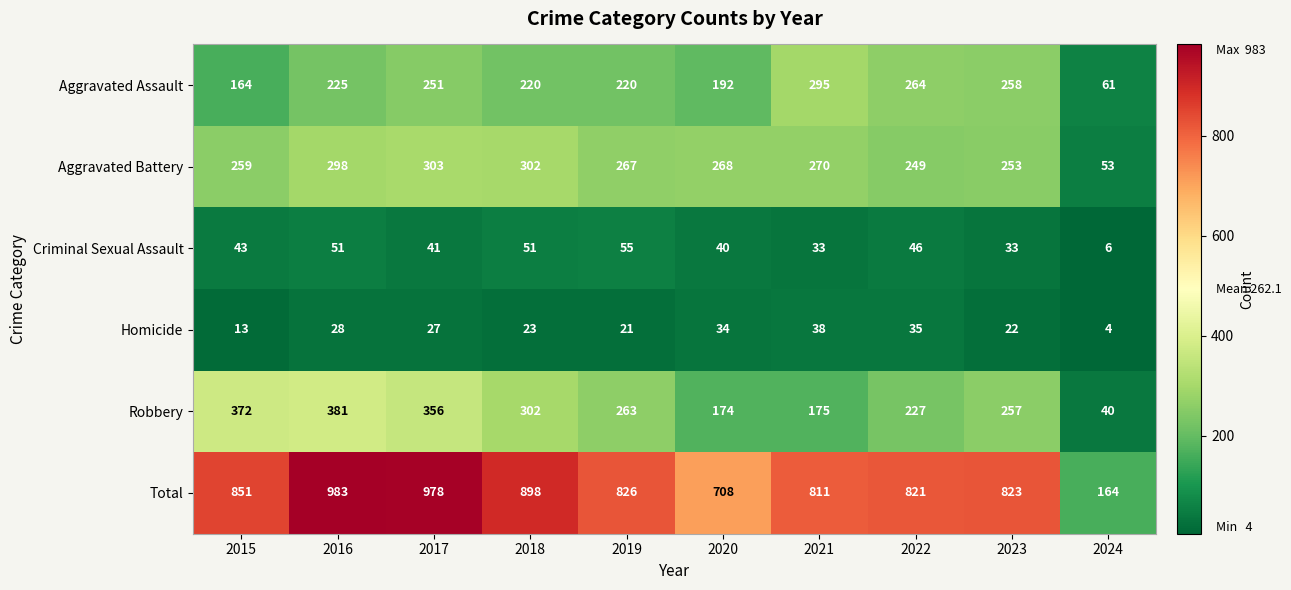

Rank the series at 2021 from highest to lowest value.

Total, Aggravated Assault, Aggravated Battery, Robbery, Homicide, Criminal Sexual Assault